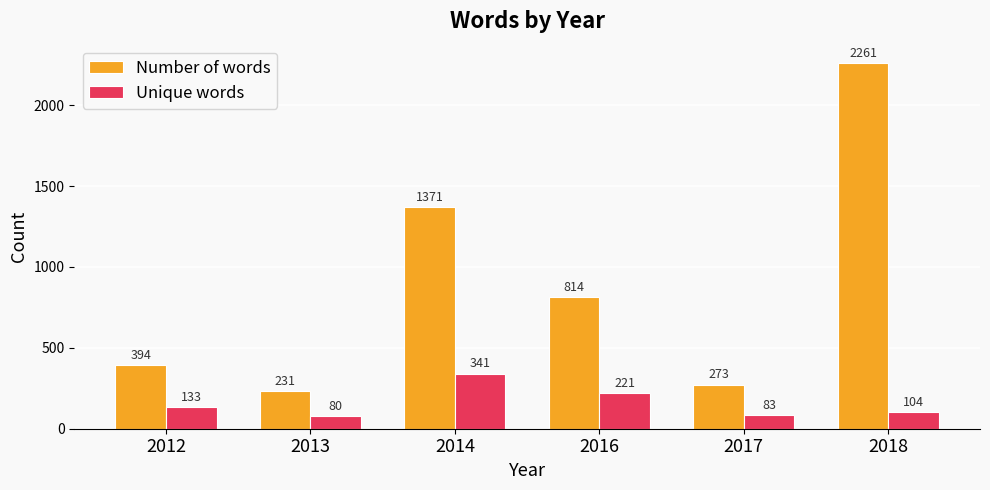

What is the average value of the Number of words series?

891